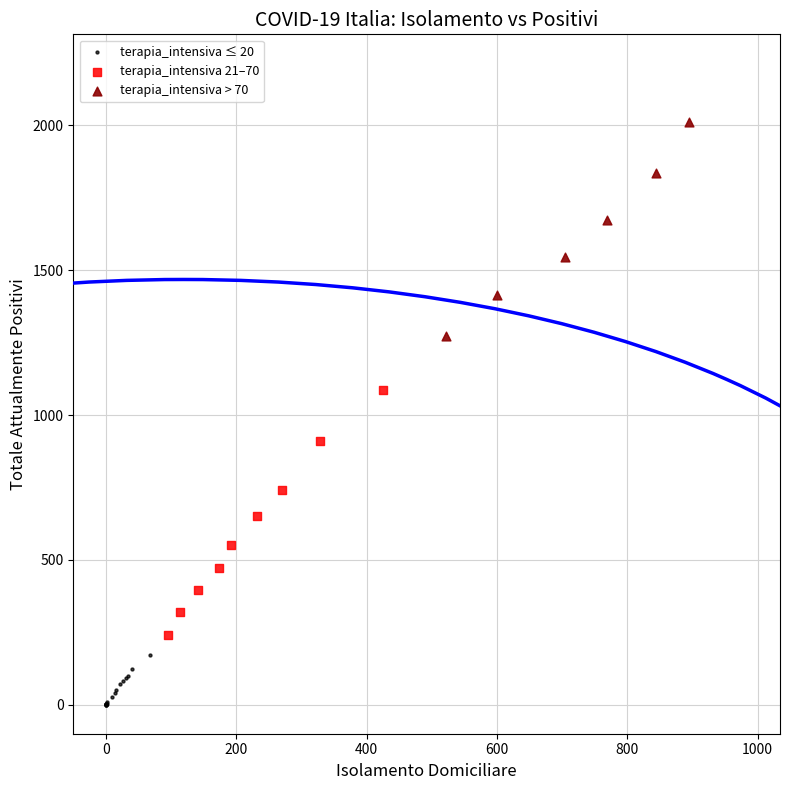

Which series has the largest Y range (max minus min)?

terapia_intensiva 21–70